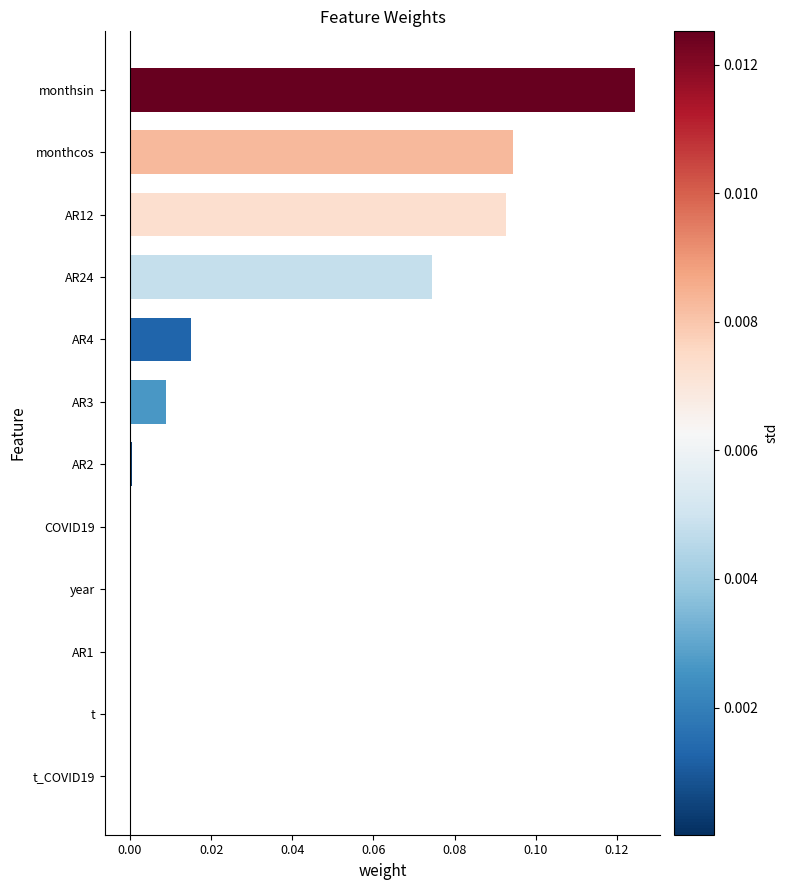

The value at AR3 is 0.0. True or false?

True